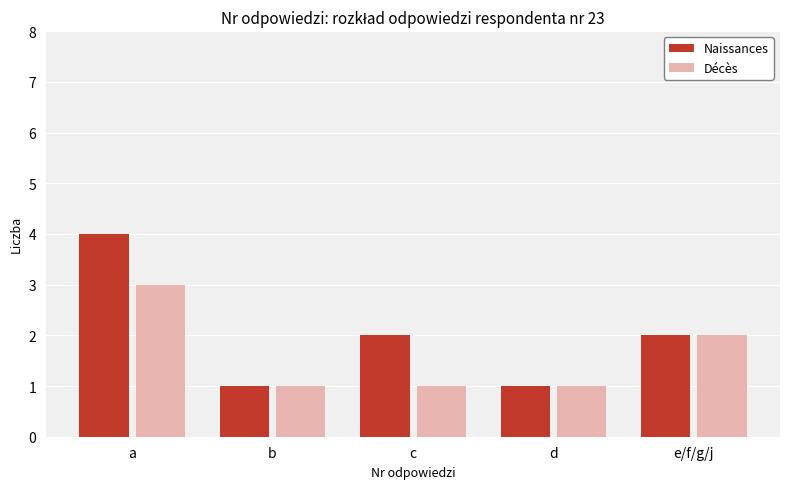

What are all the series names shown in the legend?

Naissances, Décès